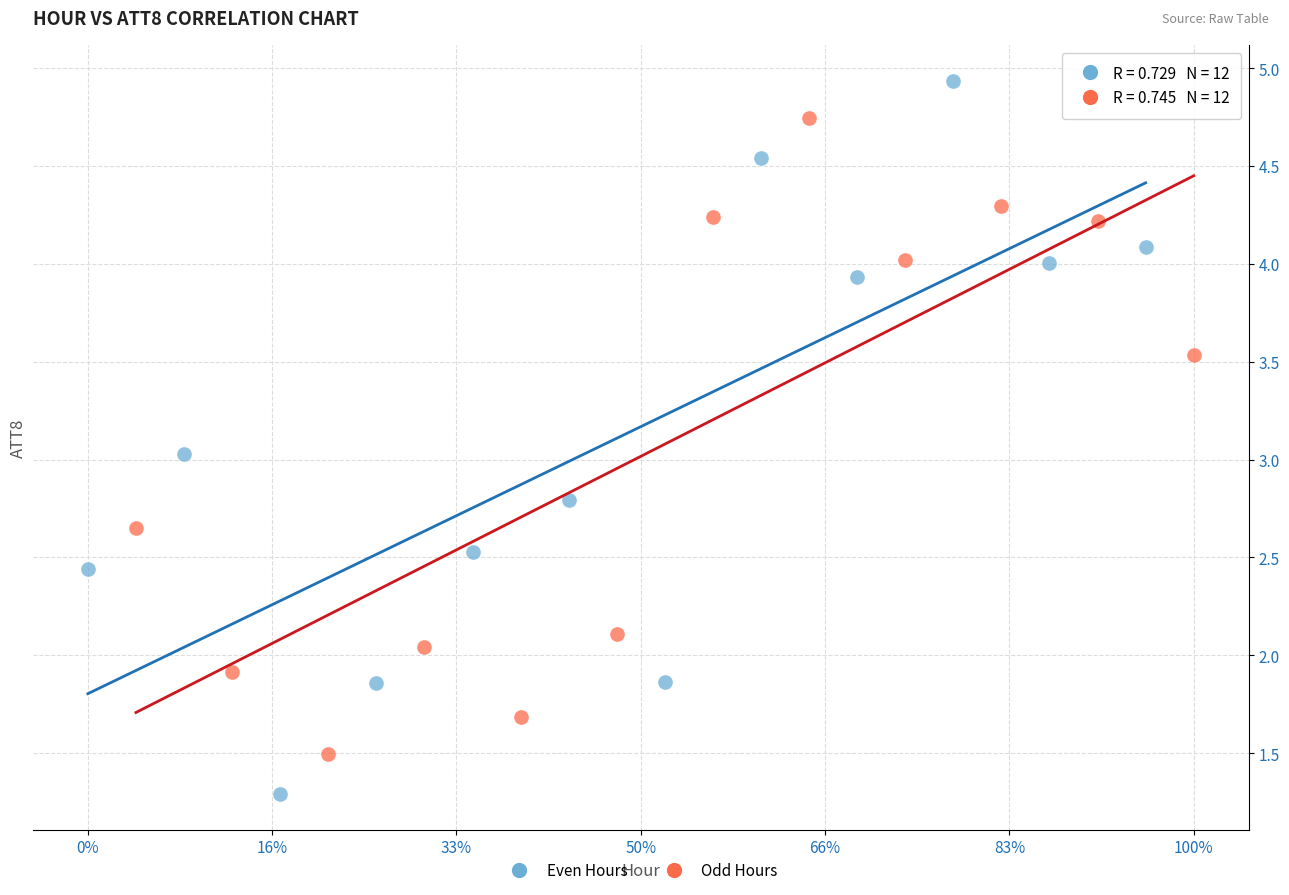

Which series has the widest spread of Y values?

Even Hours